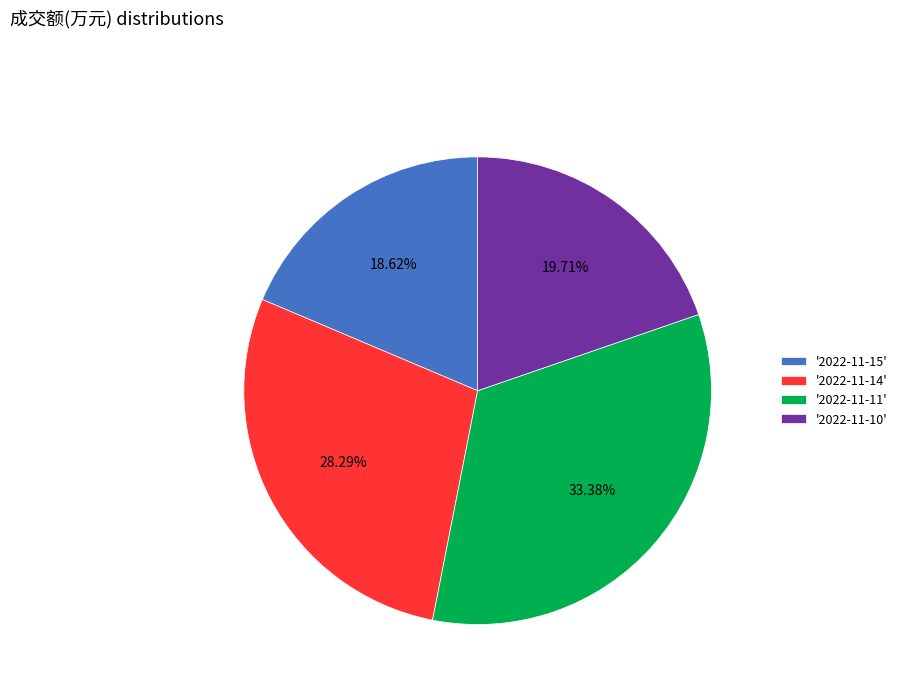

Count the number of slices in the pie.

4